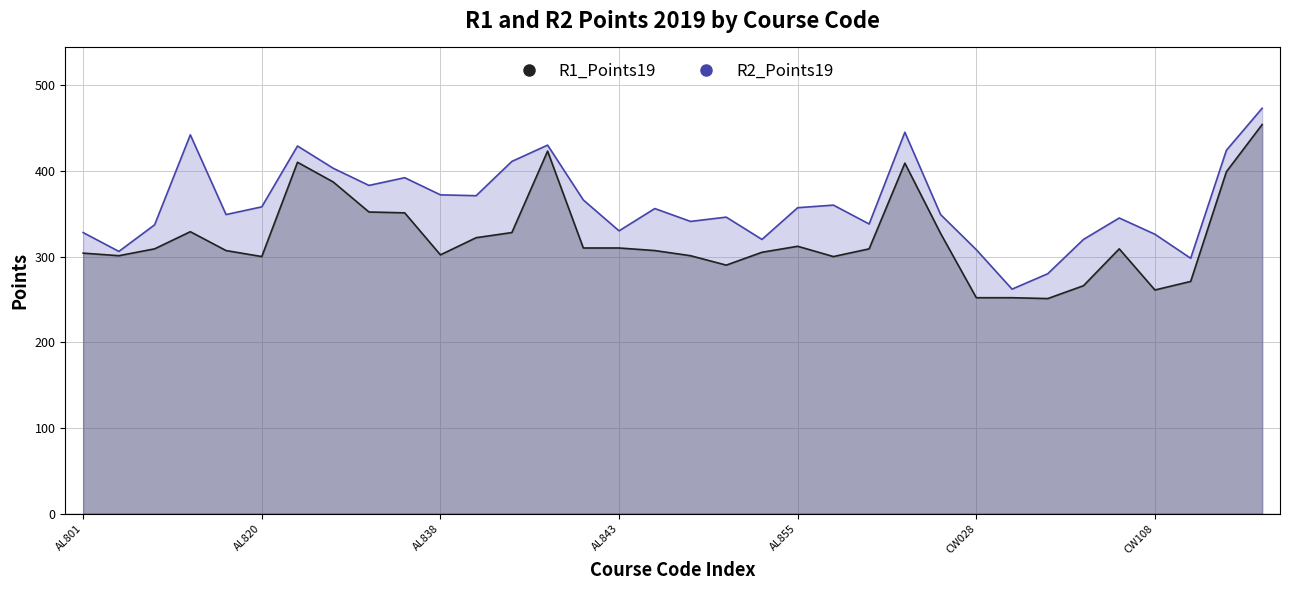

The R2_Points19 series shows 516 at AL853. True or false?

False